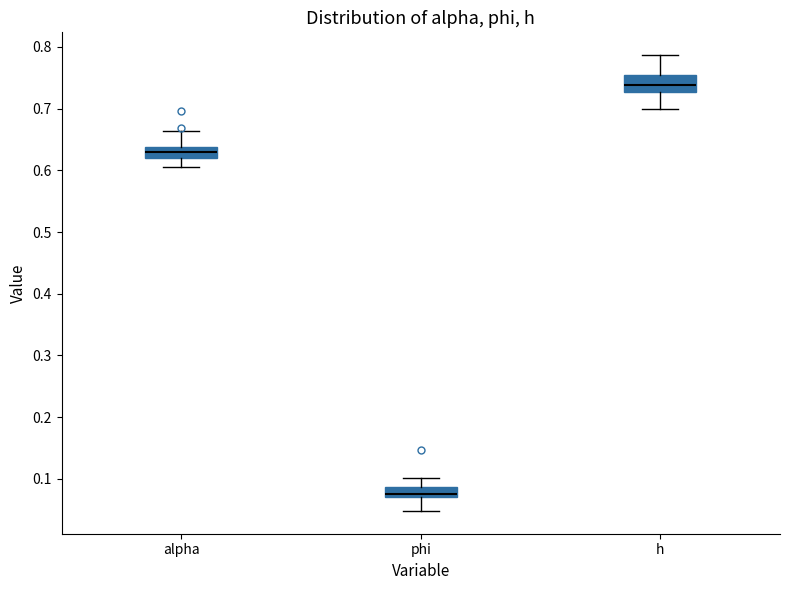

Reading left to right, read every box against the y-axis: the position of its median line, the range the box covers, and the ends of its whiskers. The values are not printed on the chart, so give them approximately, as read against the axis.

alpha: median 0.63, box 0.62 to 0.64, whiskers 0.61 to 0.66
phi: median 0.08, box 0.07 to 0.09, whiskers 0.05 to 0.10
h: median 0.74, box 0.73 to 0.75, whiskers 0.70 to 0.79